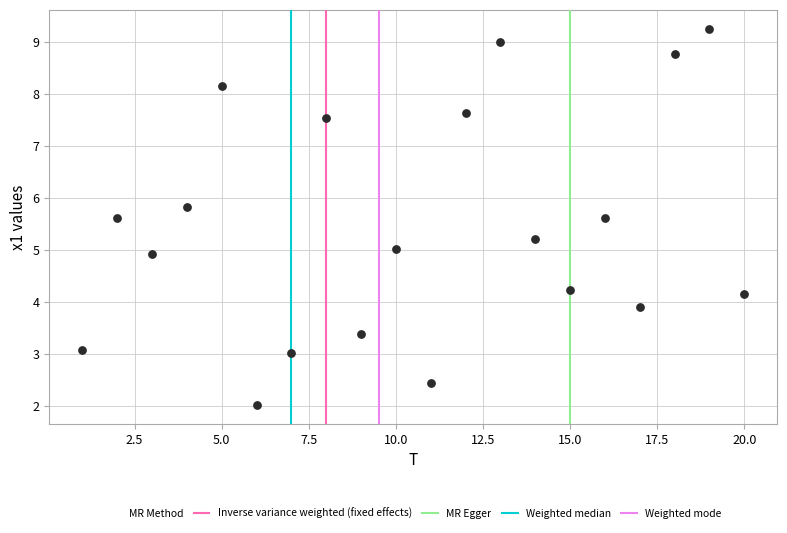

What is the range of Y values (max minus min)?

7.2